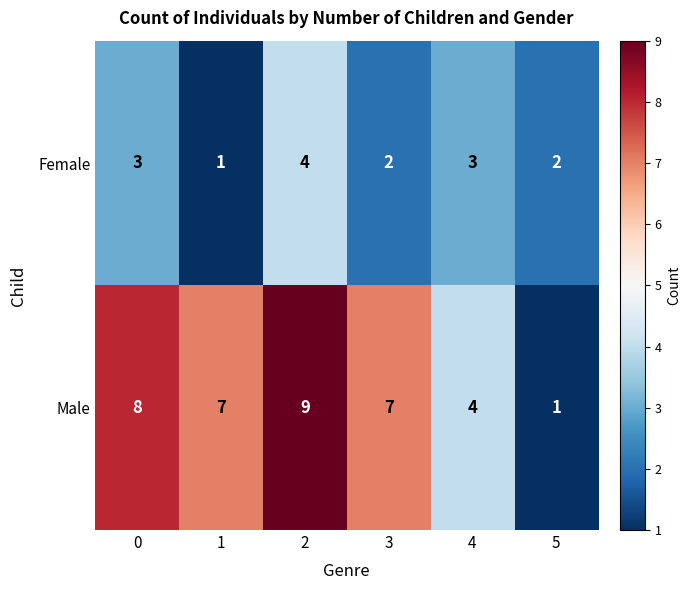

Count the number of data series in this chart.

2